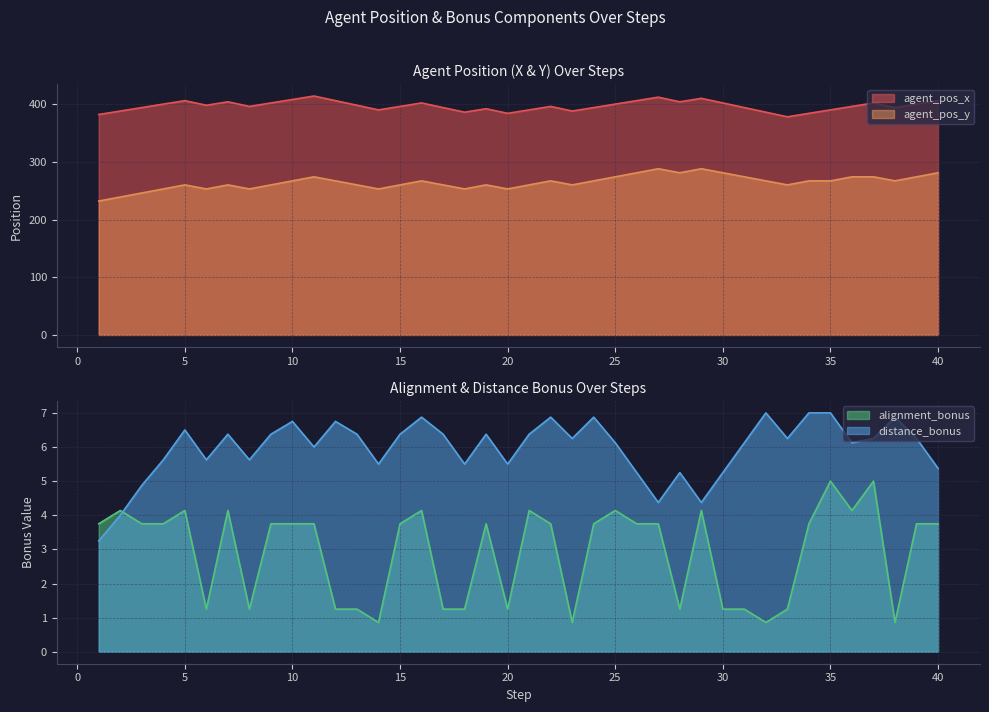

Which series has the largest total across all categories?

distance_bonus